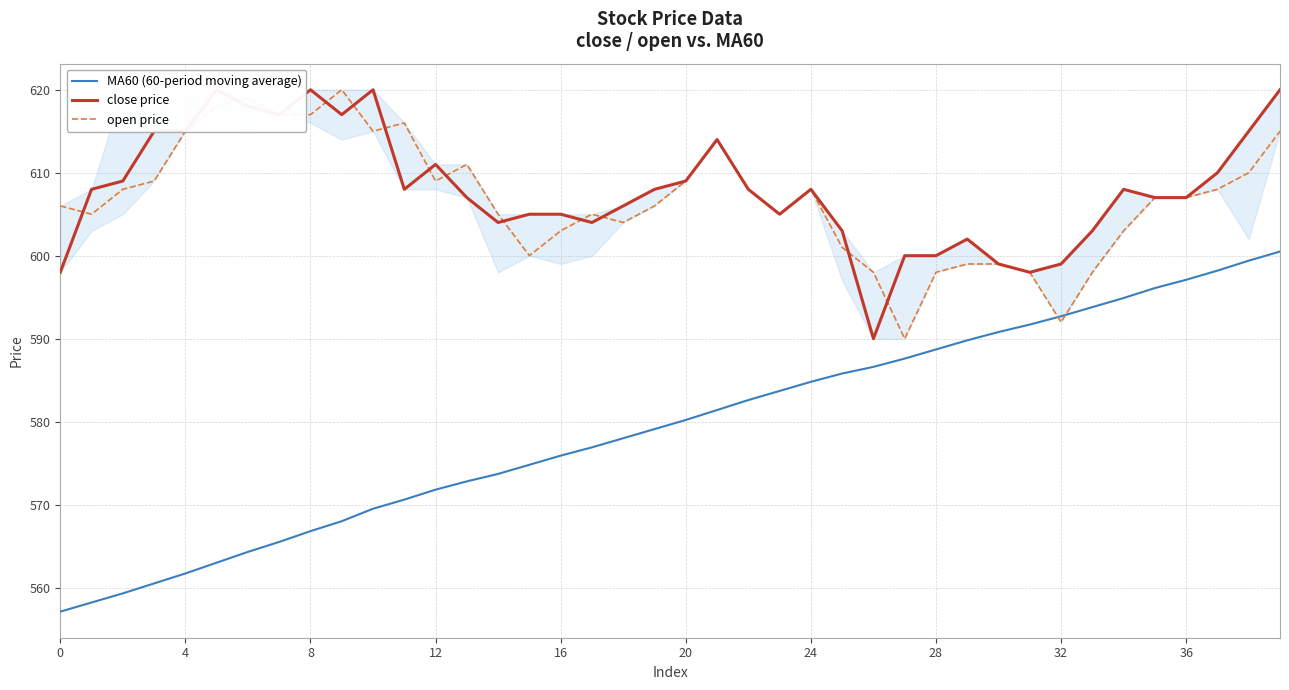

How many times do open price and MA60 (60-period moving average) cross each other?

2